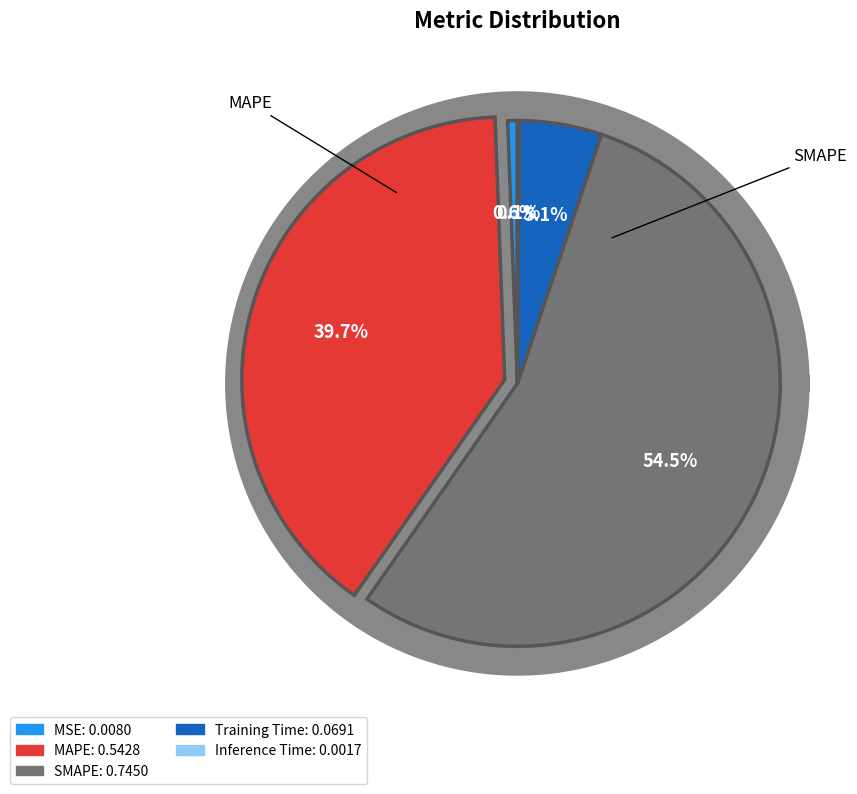

Do SMAPE and MAPE together represent more than half of the pie?

Yes